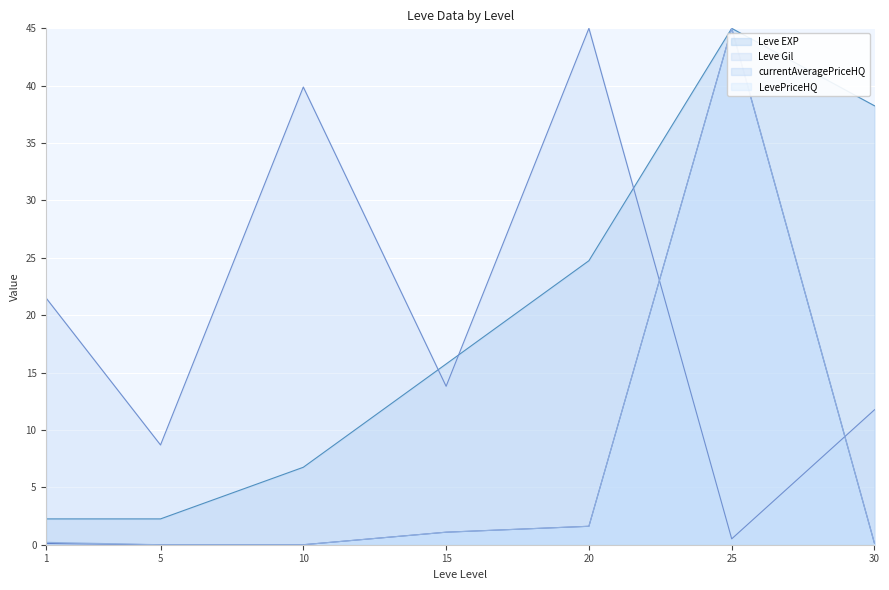

Between 30 and 20, which is larger?

30